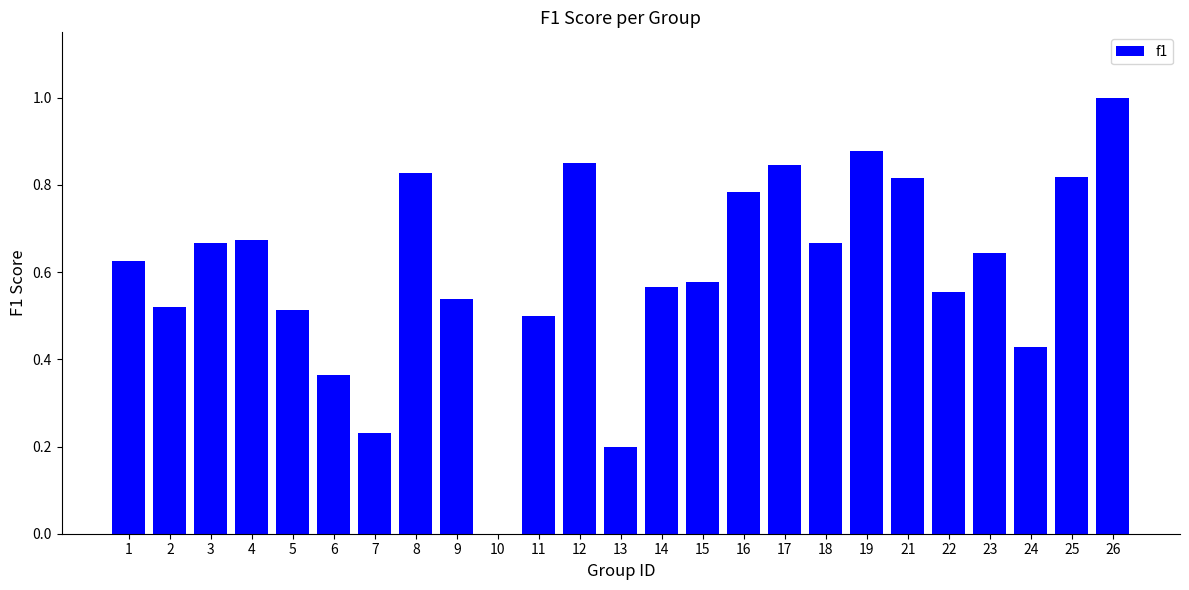

What is the sum of all values?

15.1